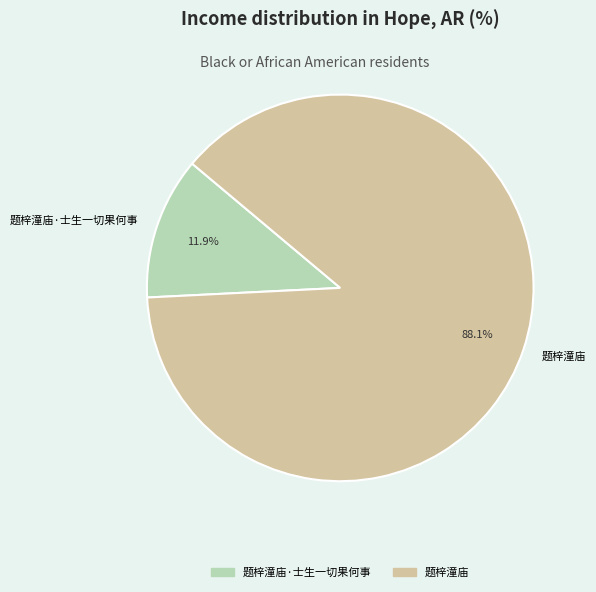

True or false: 题梓潼庙 accounts for 88% of the total.

True